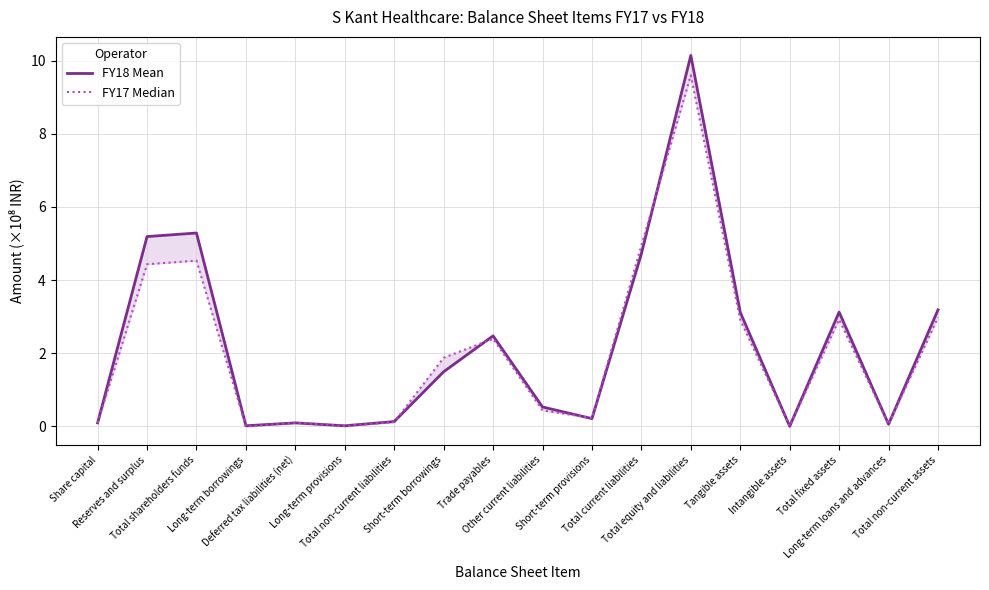

True or false: FY17 Median has a value of 0.1 at Total non-current liabilities.

True